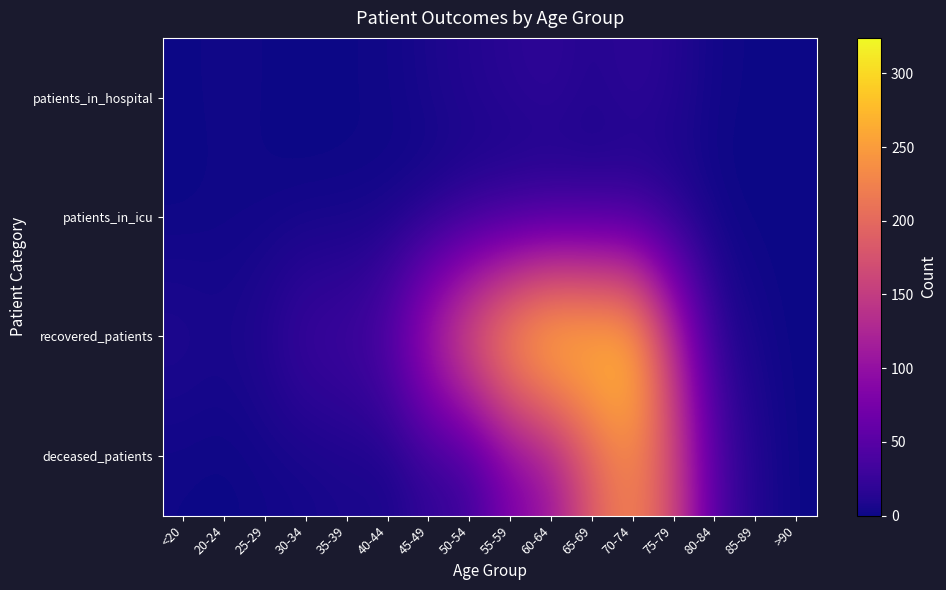

Which category has the lowest value across all series?

<20